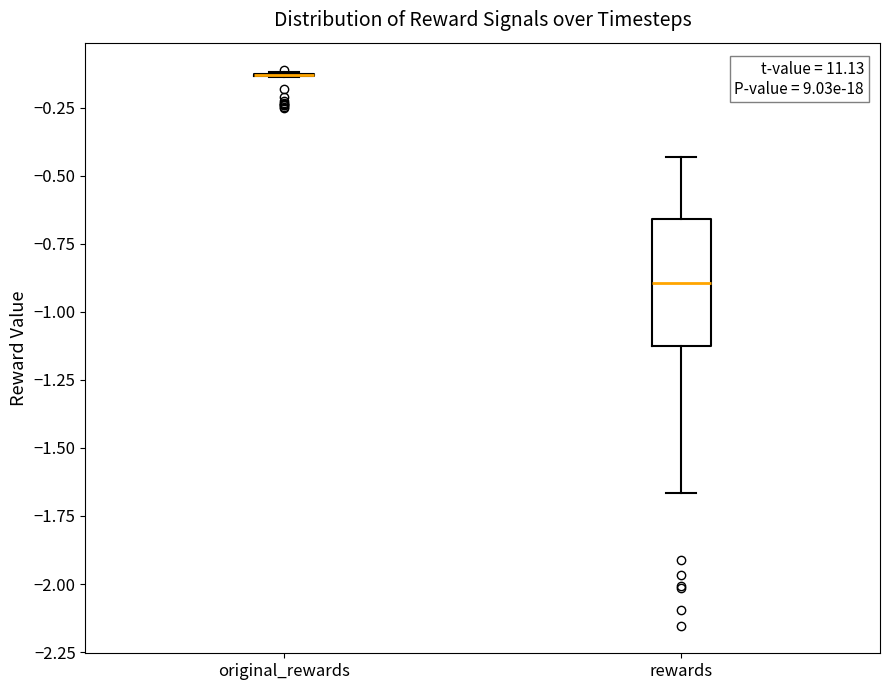

Reading left to right, transcribe this box plot: for each box, give where its median line is, the range the box spans, and where its two whiskers end, as read against the y-axis. The values are not printed on the chart, so give them approximately, as read against the axis.

original_rewards: box collapsed to a line at -0.15, whiskers -0.15 to -0.10
rewards: median -0.90, box -1.15 to -0.65, whiskers -1.65 to -0.45